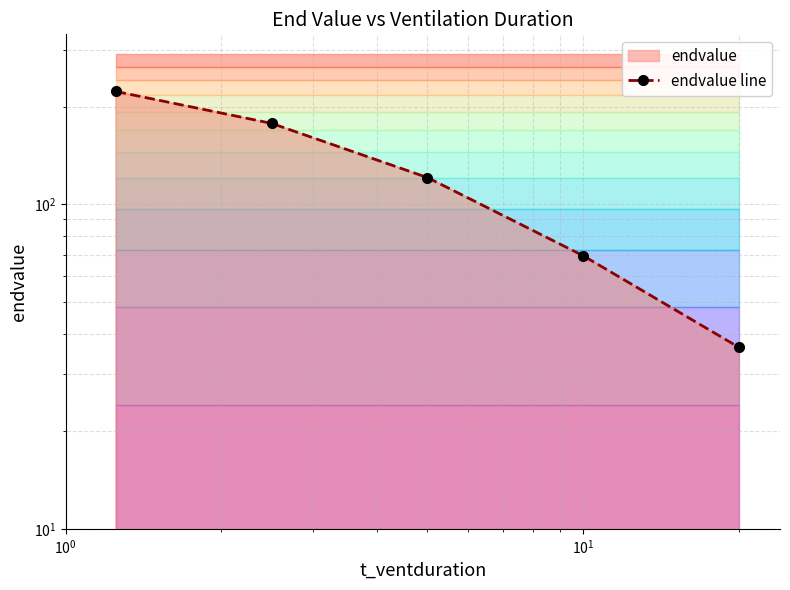

How many data points are less than 121?

2